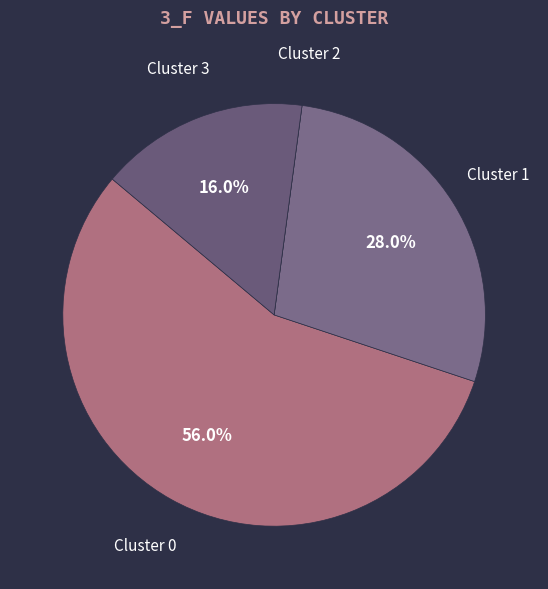

Which category has the biggest portion of the pie?

Cluster 0